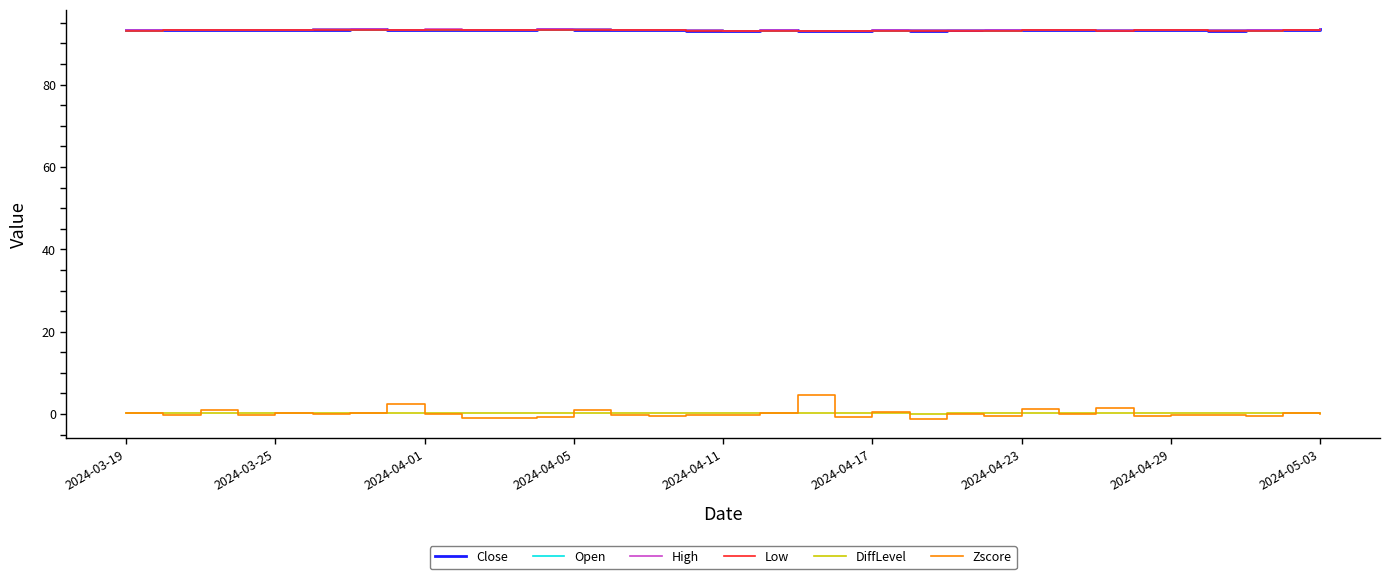

How many lines are shown in the chart?

6